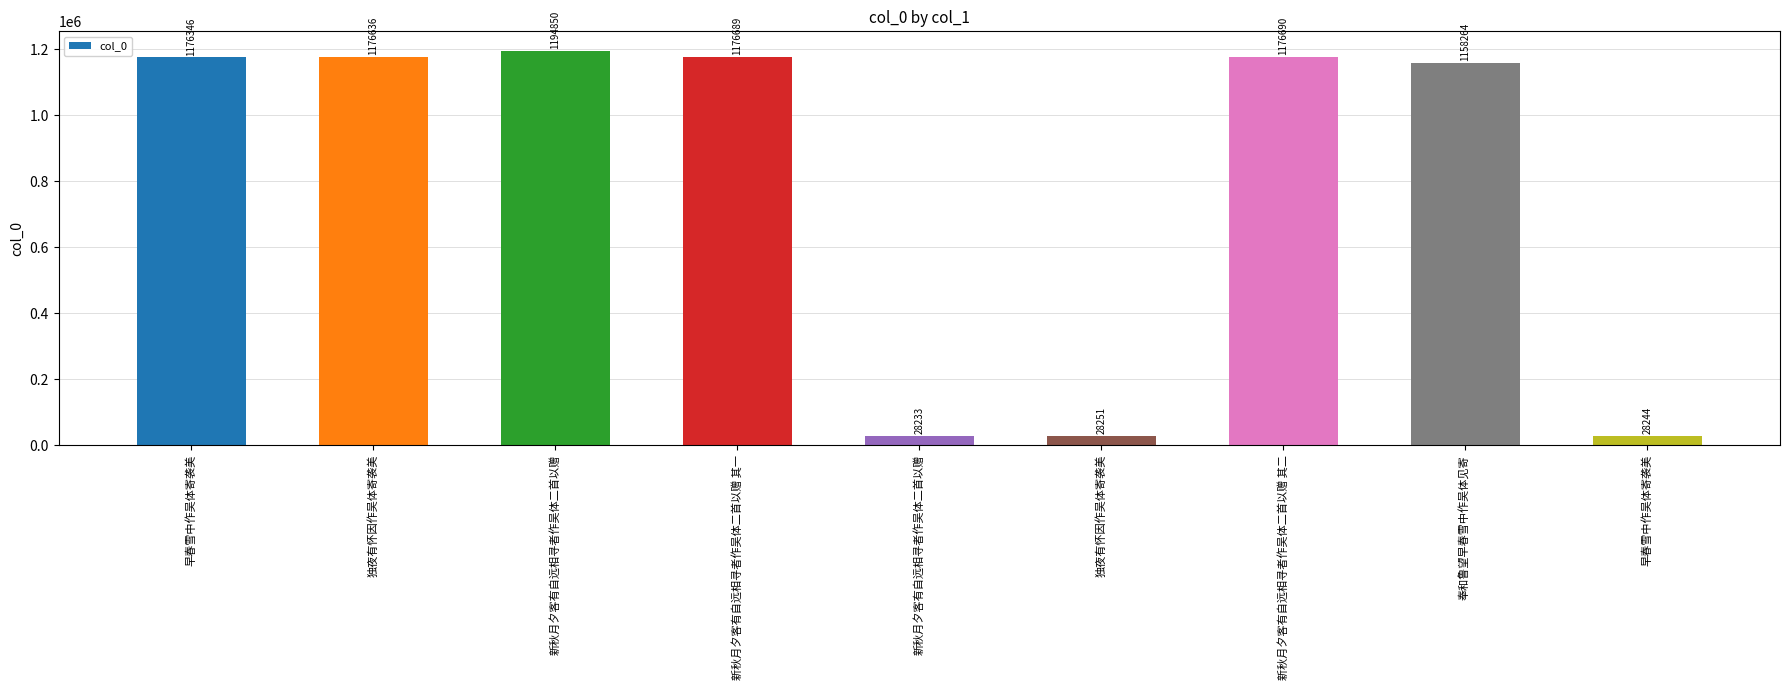

Which label corresponds to the largest value in the chart?

新秋月夕客有自远相寻者作吴体二首以赠